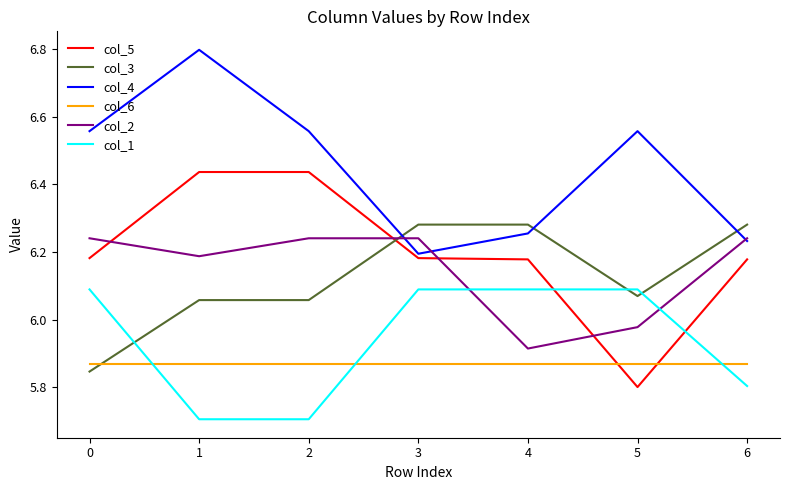

What is the maximum value for col_4?

6.8